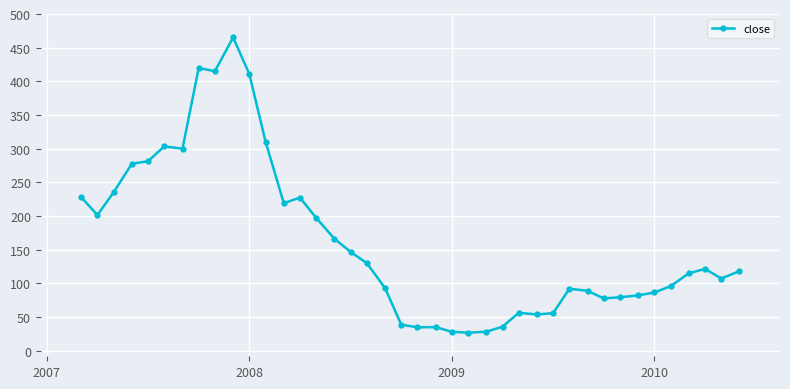

What is the smallest value displayed?

26.7